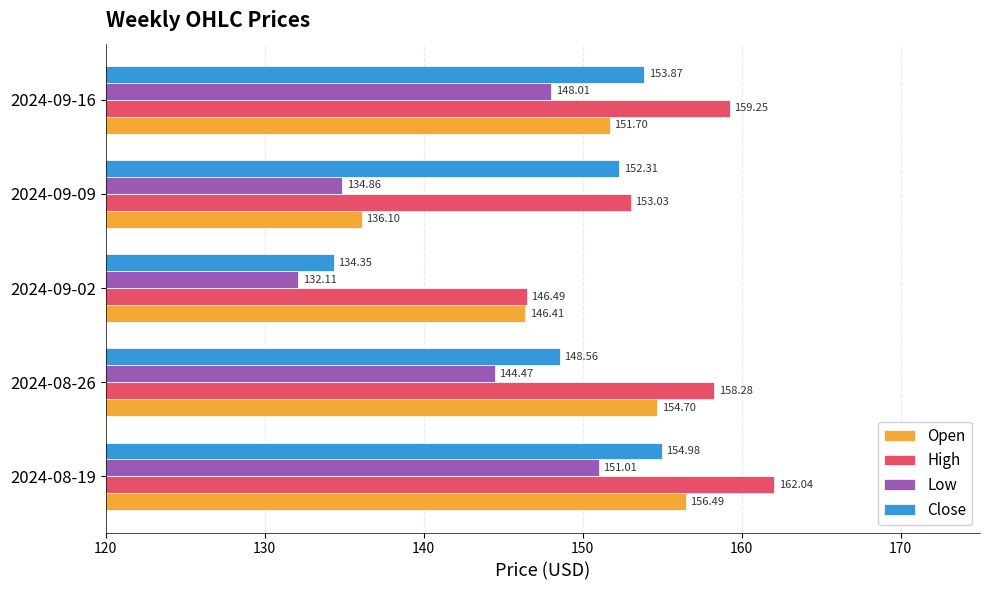

Where is Low nearest to the value 141?

2024-08-26